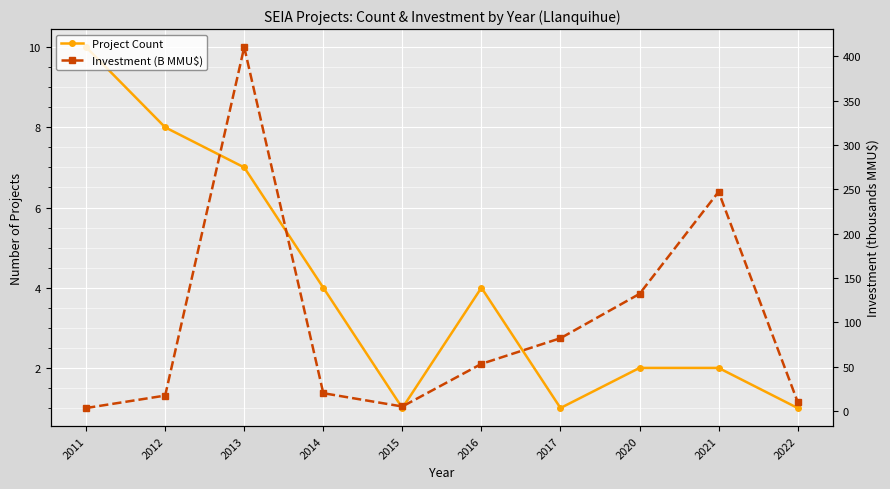

What is the minimum value for Investment (B MMU$)?

3.3